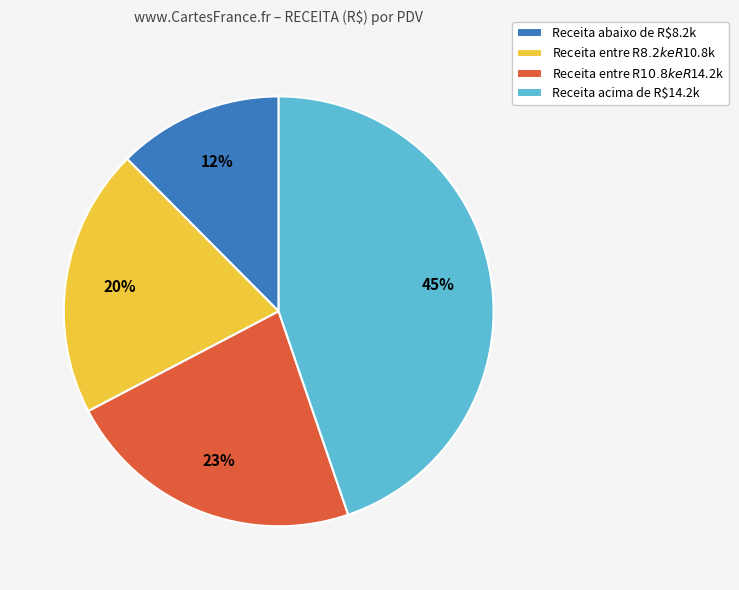

Is there any slice that represents more than half of the pie?

No